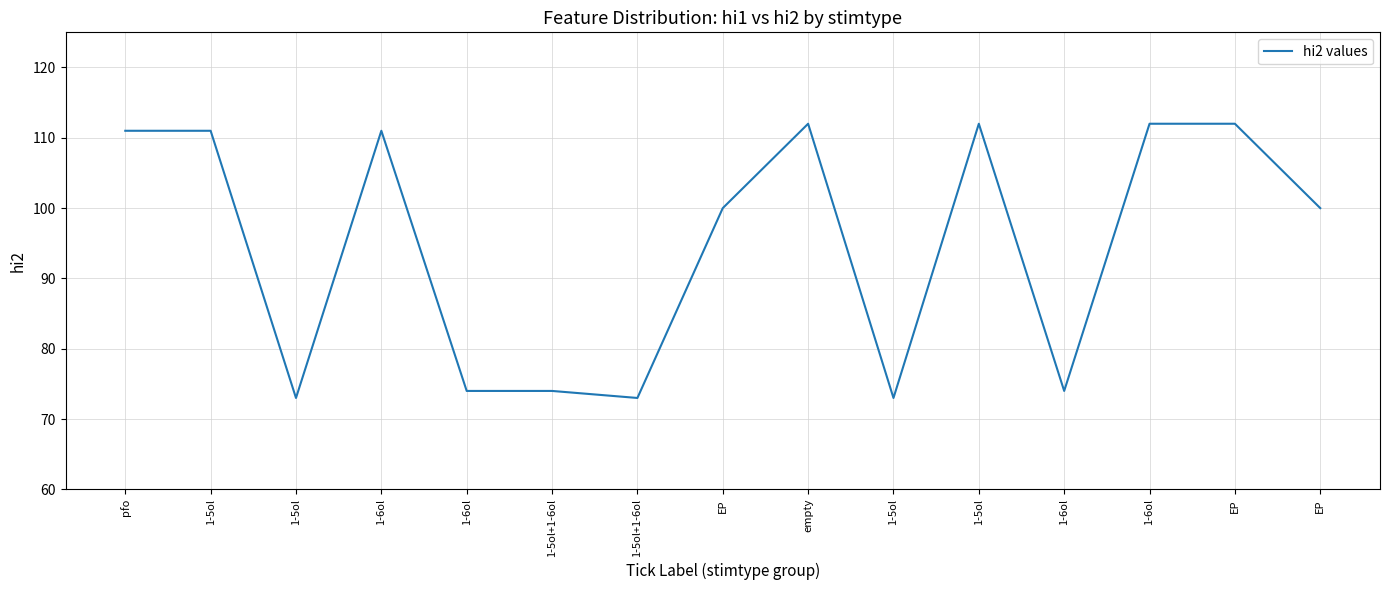

Is this an area chart (filled region under the line)?

No